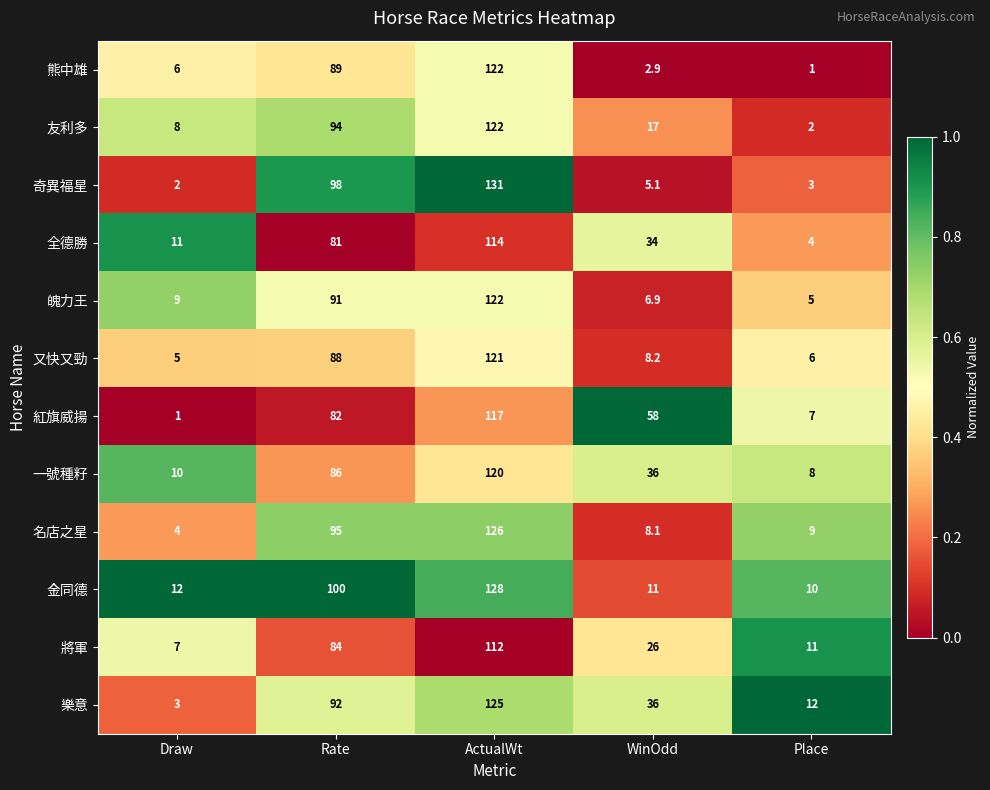

At which category is the sum across all series the highest?

ActualWt